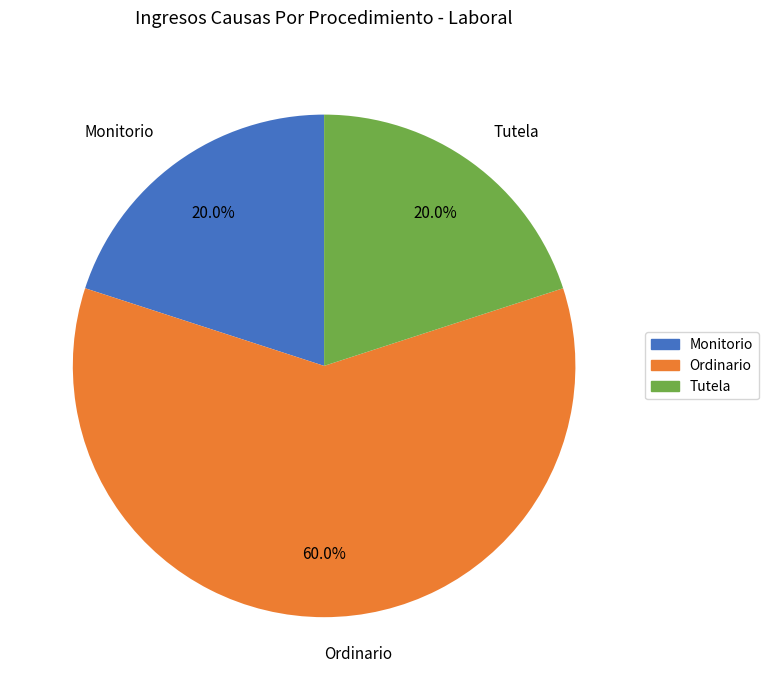

How many slices are in this pie chart?

3